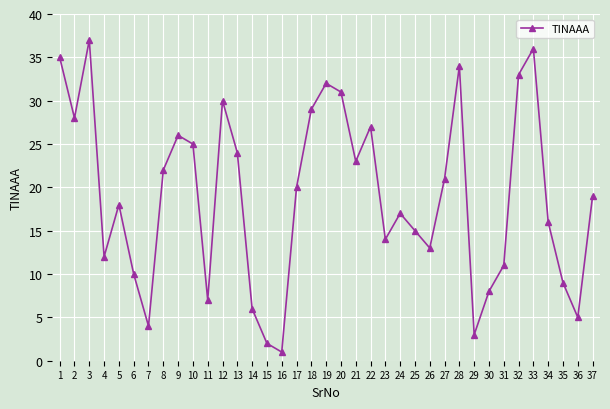

Reading right to left, transcribe all the data shown in this chart.

19	5	9	16	36	33	11	8	3	34	21	13	15	17	14	27	23	31	32	29	20	1	2	6	24	30	7	25	26	22	4	10	18	12	37	28	35